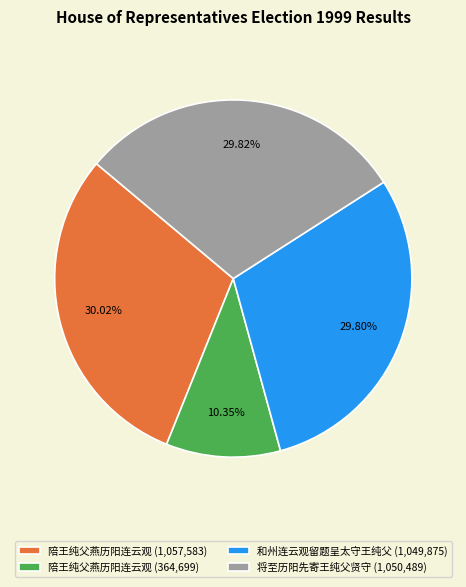

Is there any slice that represents more than half of the pie?

No